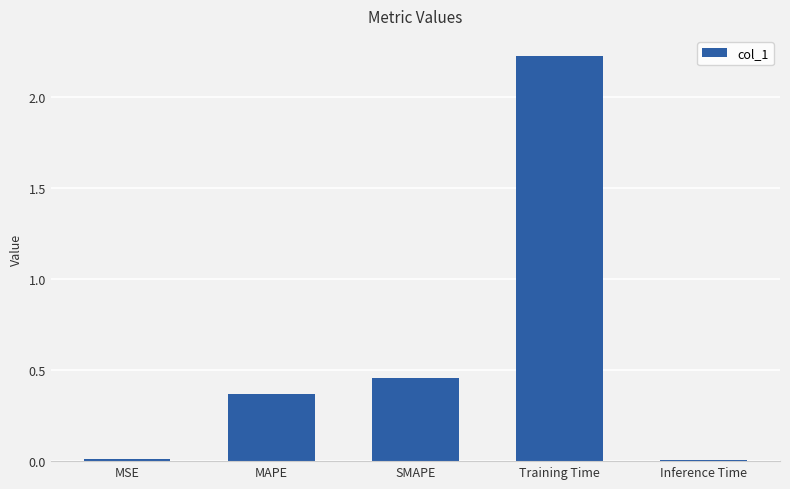

What is the sum of all values?

3.1